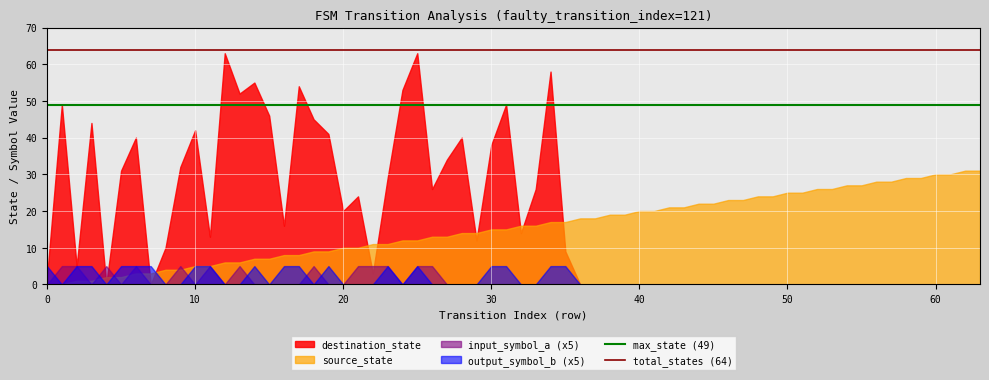

The value of destination_state at 60 is 0. True or false?

True